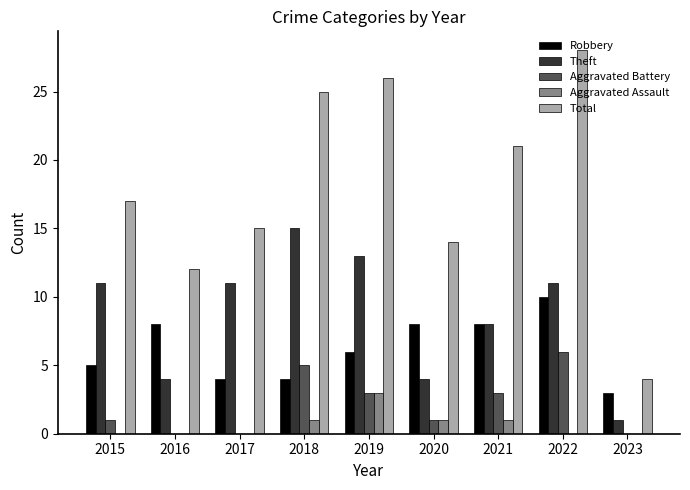

What is the total value across all series at 2015?

34